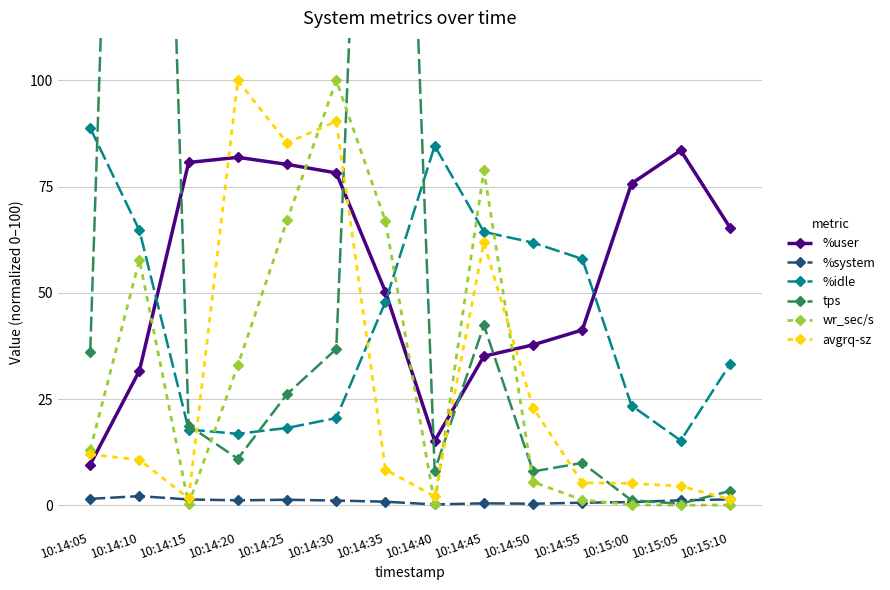

At which category does %user reach its first local peak?

10:14:20